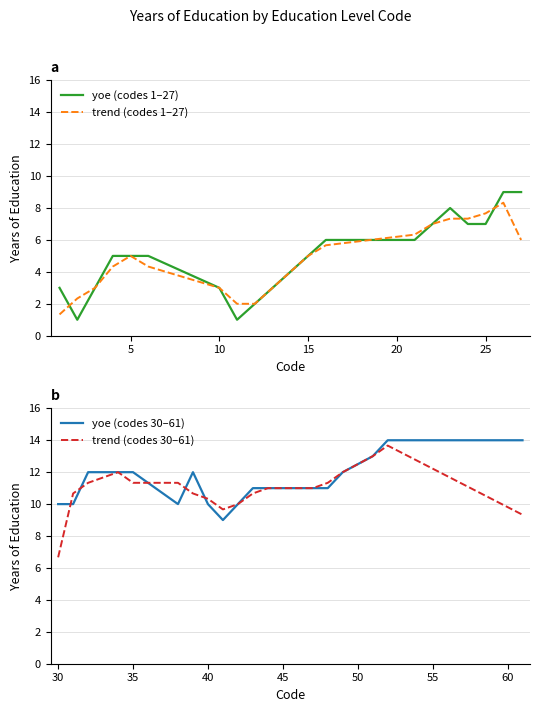

True or false: yoe (codes 30–61) and yoe (codes 1–27) intersect in this chart.

False